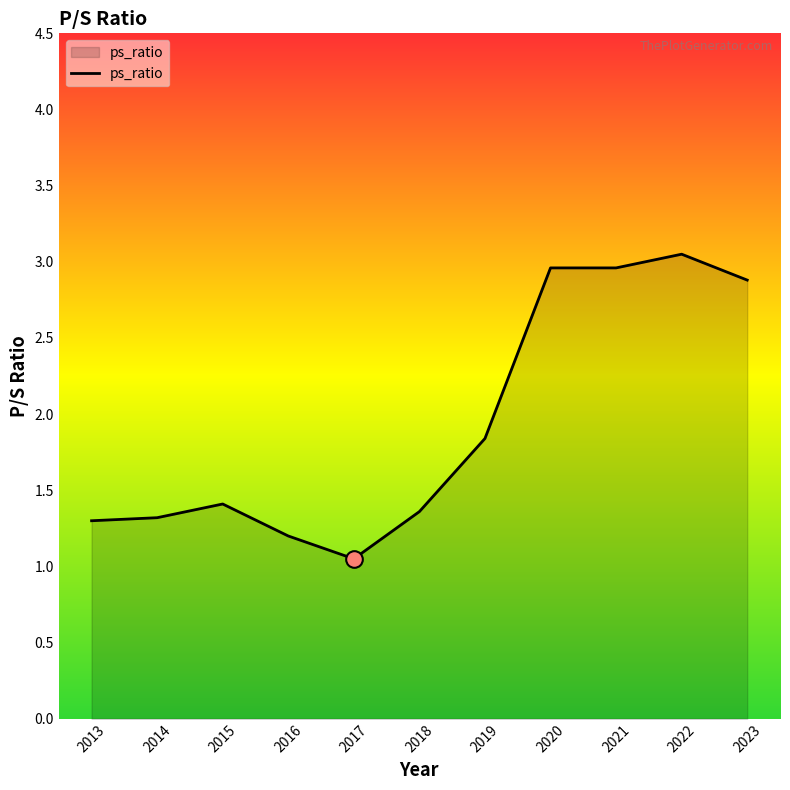

What is the change in value from 2018 to 2021?

+1.6